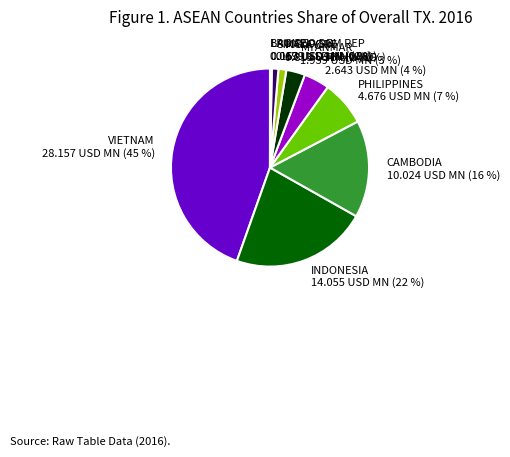

To the nearest percent, what is the average slice percentage?

10%